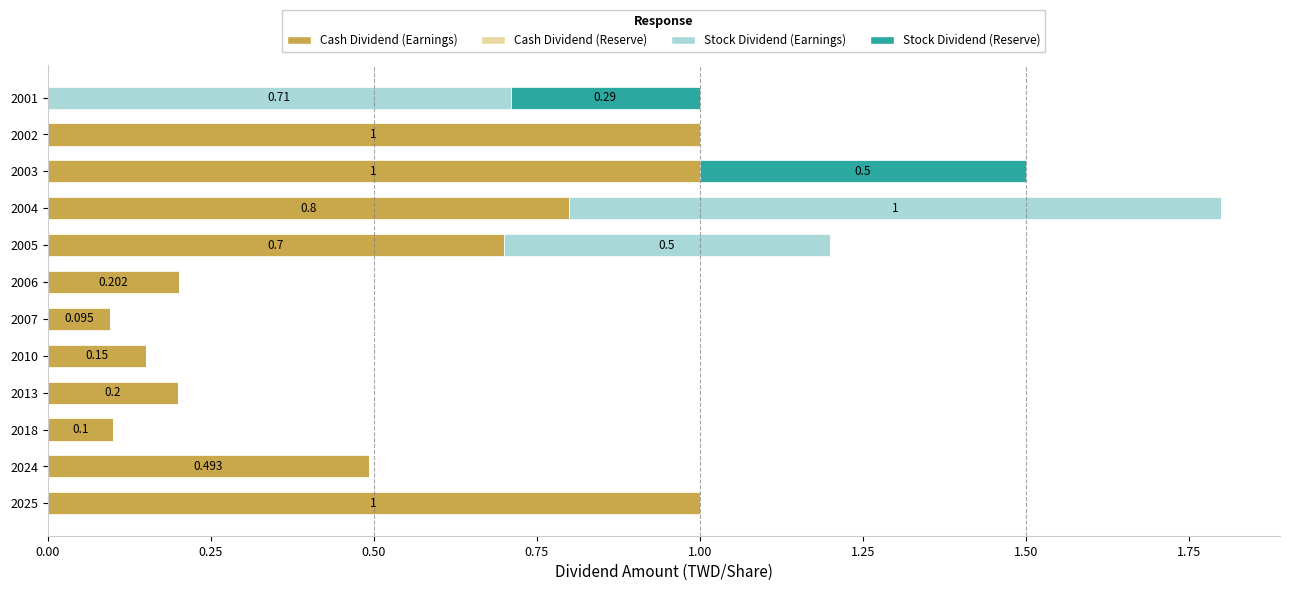

Count the number of categories in the chart.

12